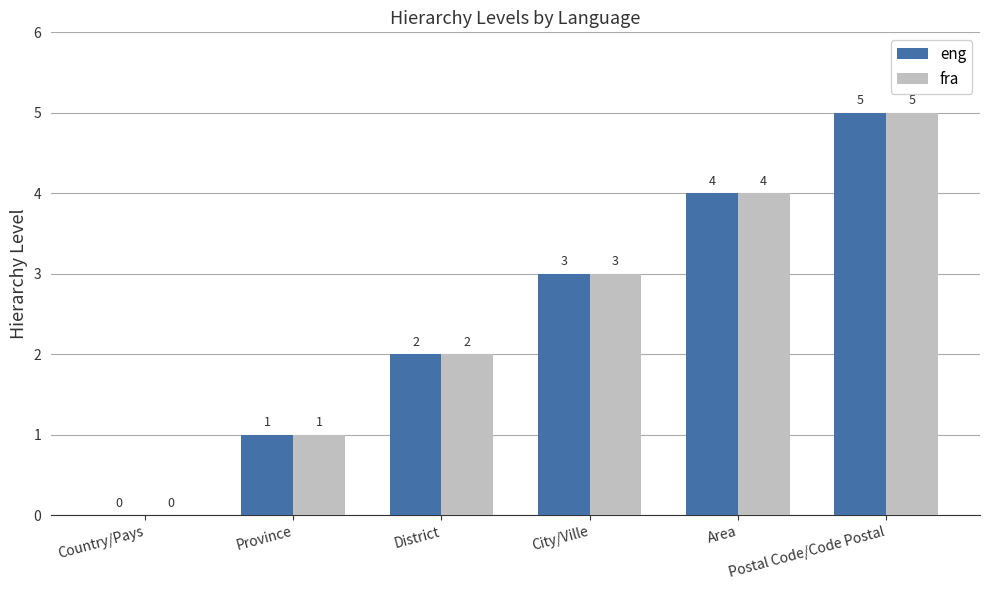

What is the maximum value for eng?

5